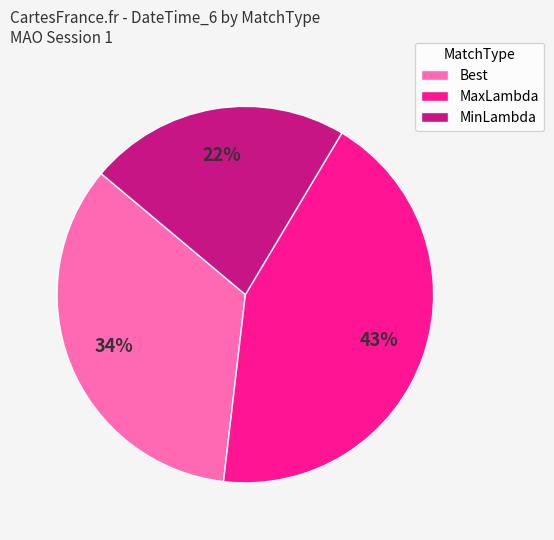

Rank the categories by value from lowest to highest.

MinLambda, Best, MaxLambda